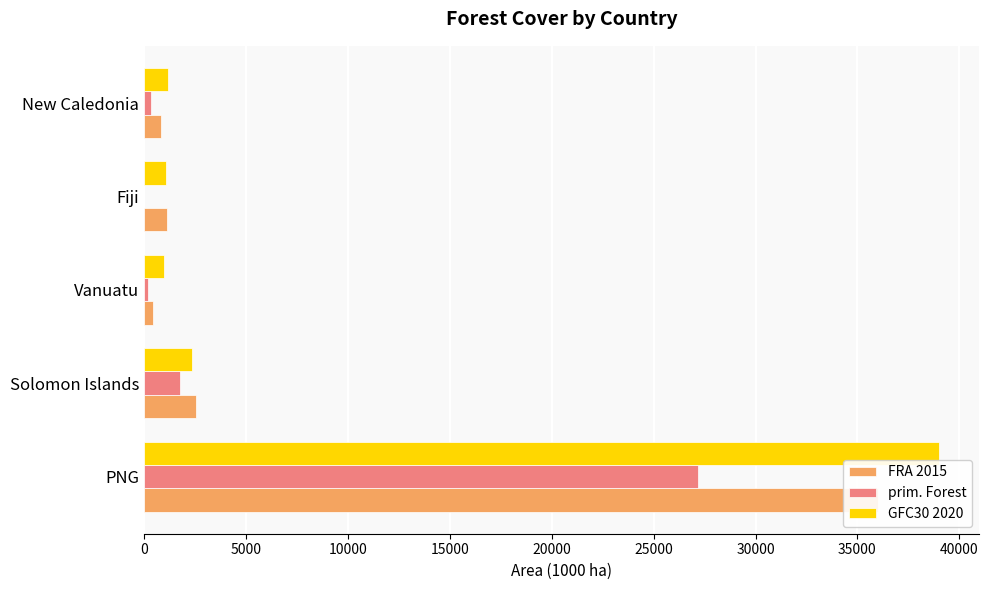

What is the value of the FRA 2015 bar at the 2nd from the left?

2527